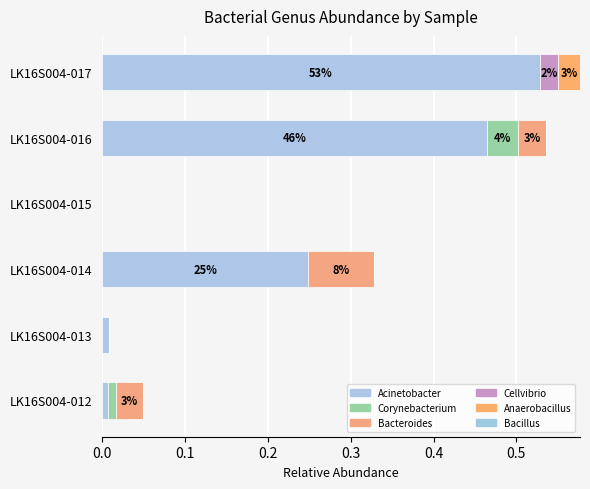

How many categories are shown in the chart?

6